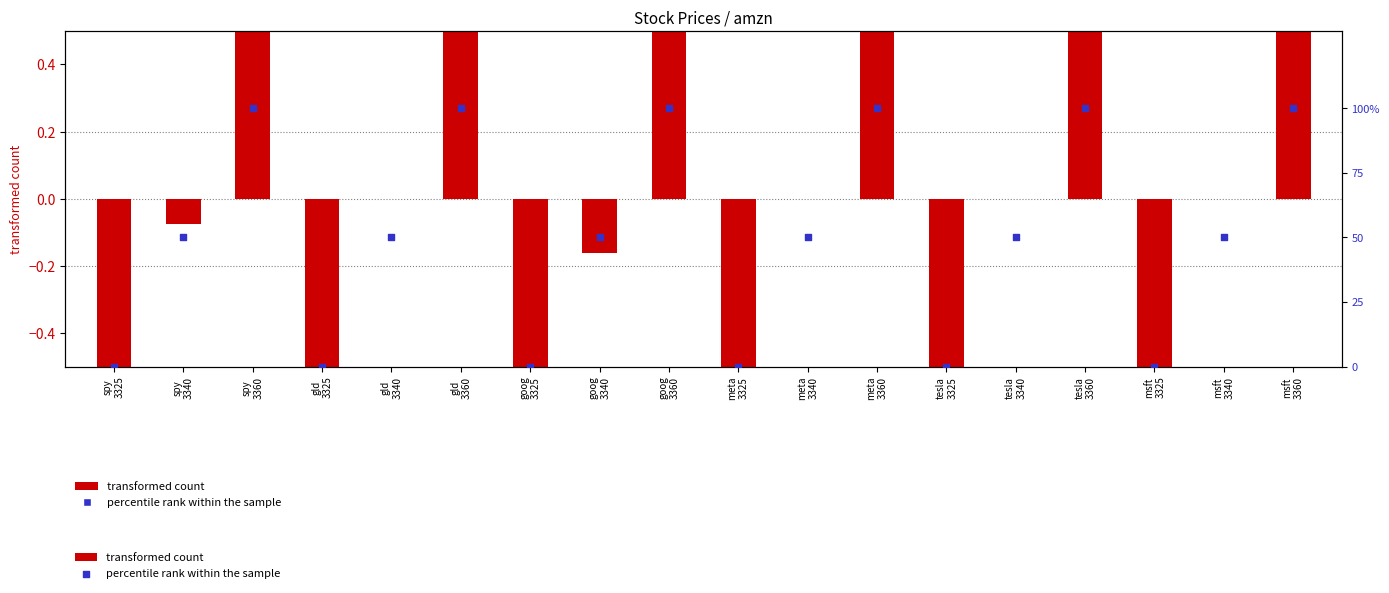

At which category is the sum across all series the highest?

goog
3360